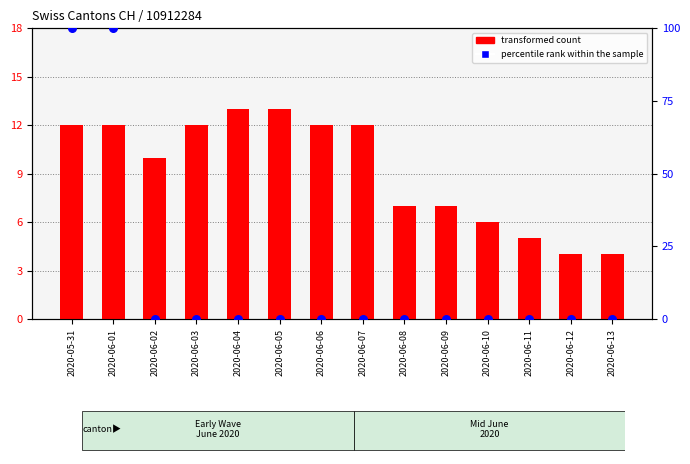

At how many categories does at least one series exceed 53?

2